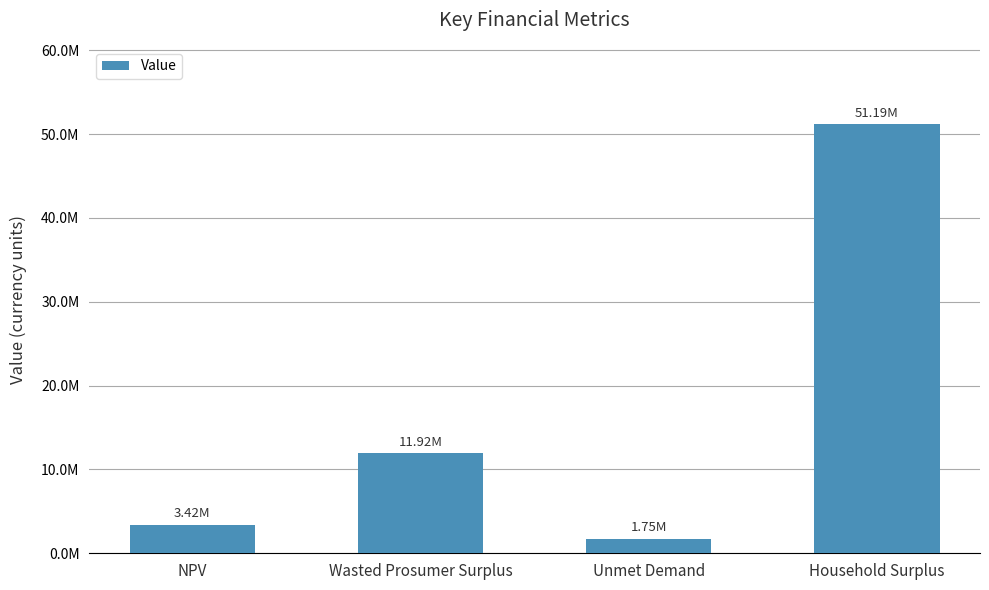

List the labels in order of value, largest first.

Household Surplus, Wasted Prosumer Surplus, NPV, Unmet Demand